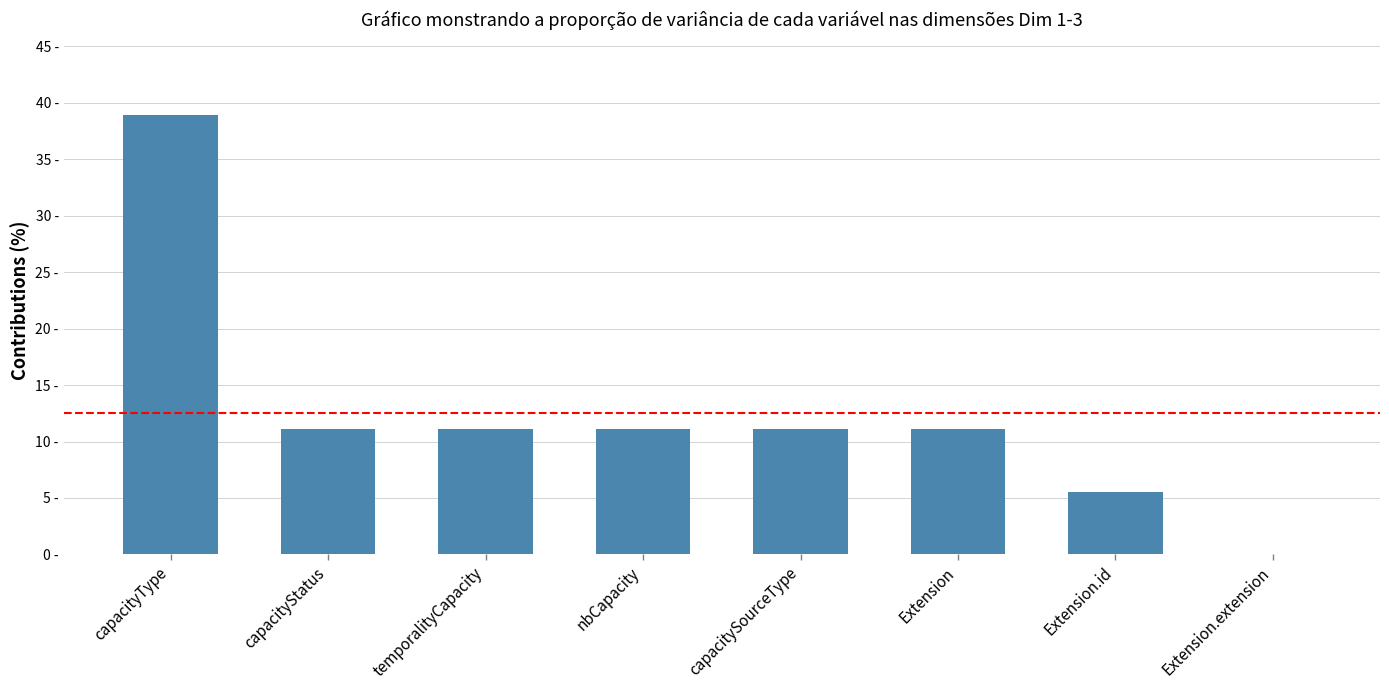

Count the number of categories in the chart.

8